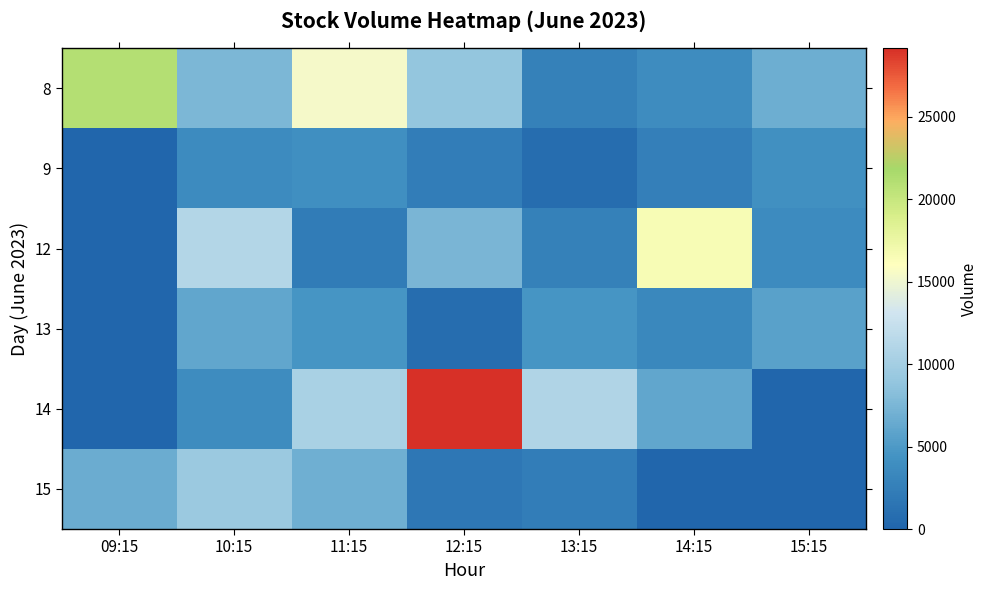

List the series in order of their peak value, highest first.

14, 8, 12, 15, 13, 9